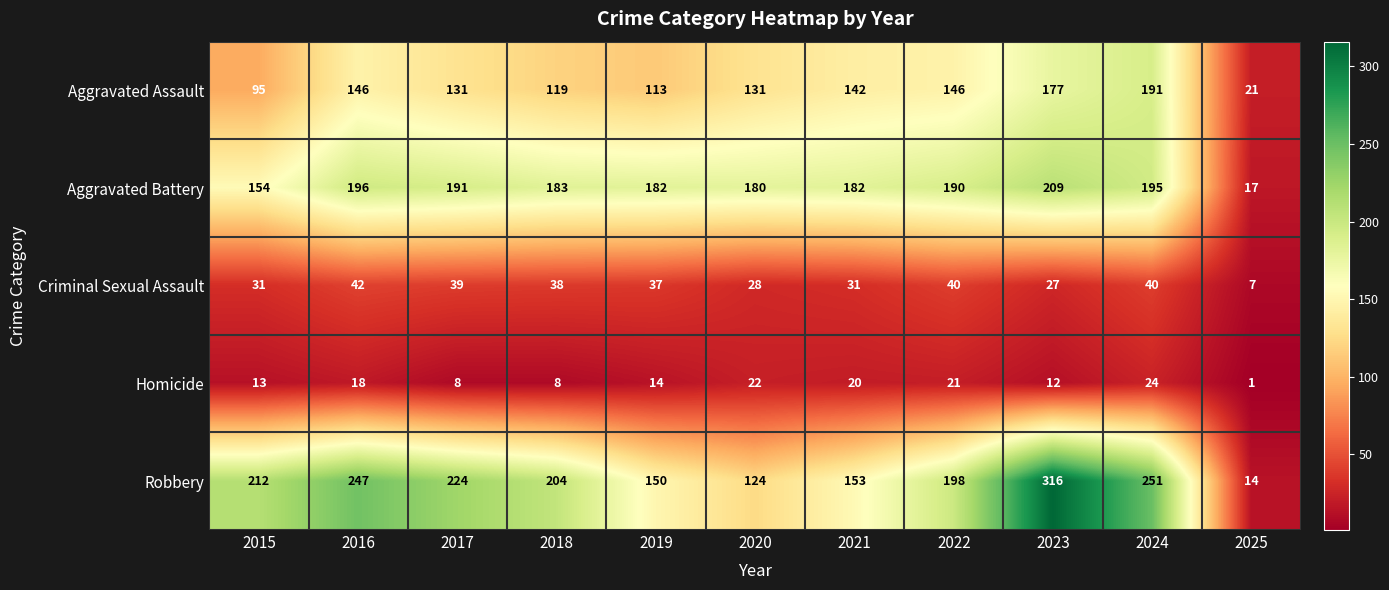

What is the maximum value for Criminal Sexual Assault?

42